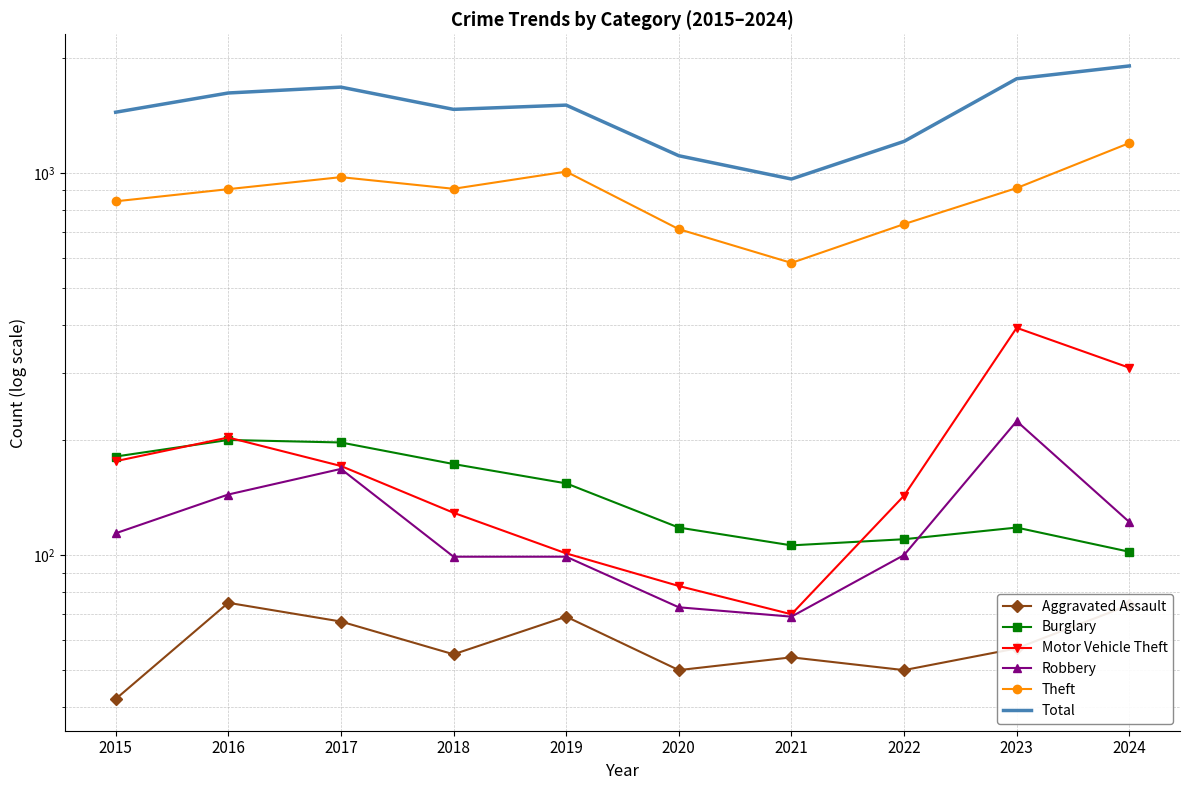

Reading left to right, transcribe all the data shown in this chart.

Aggravated Assault: 42	75	67	55	69	50	54	50	57	74
Burglary: 181	200	197	173	154	118	106	110	118	102
Motor Vehicle Theft: 176	203	171	129	101	83	70	143	393	309
Robbery: 114	144	168	99	99	73	69	100	224	122
Theft: 842	906	974	908	1007	712	581	734	912	1196
Total: 1440	1617	1675	1465	1503	1108	963	1208	1762	1903